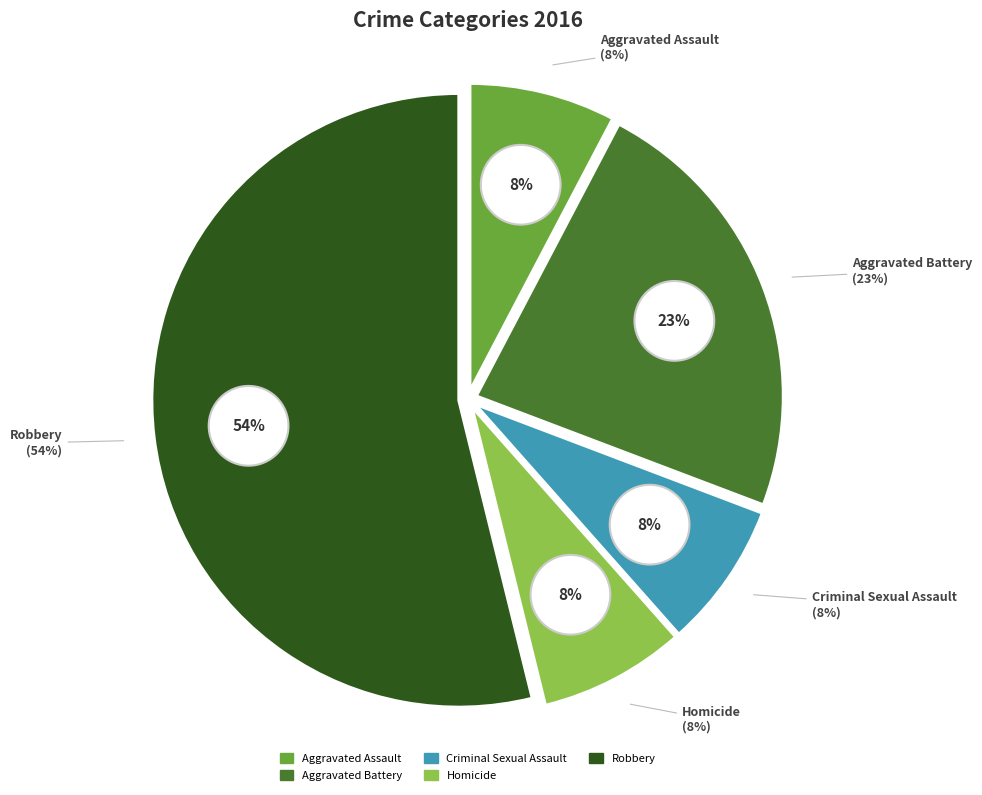

The Robbery slice represents 49% of the pie. True or false?

False